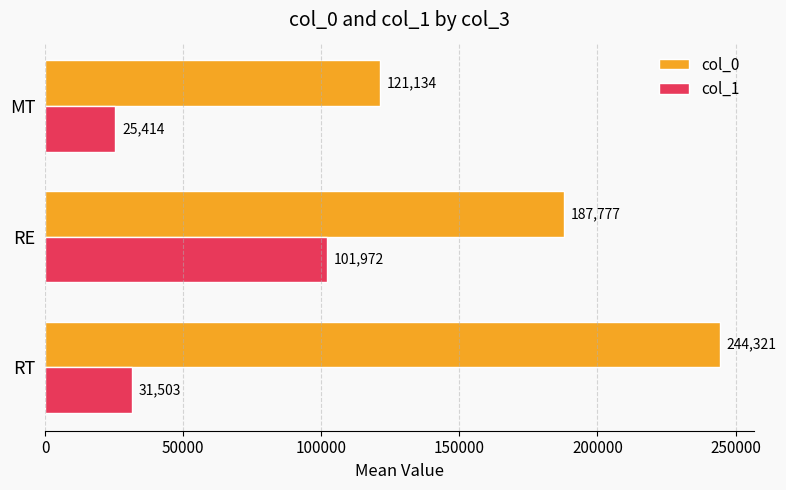

Count the number of categories in the chart.

3